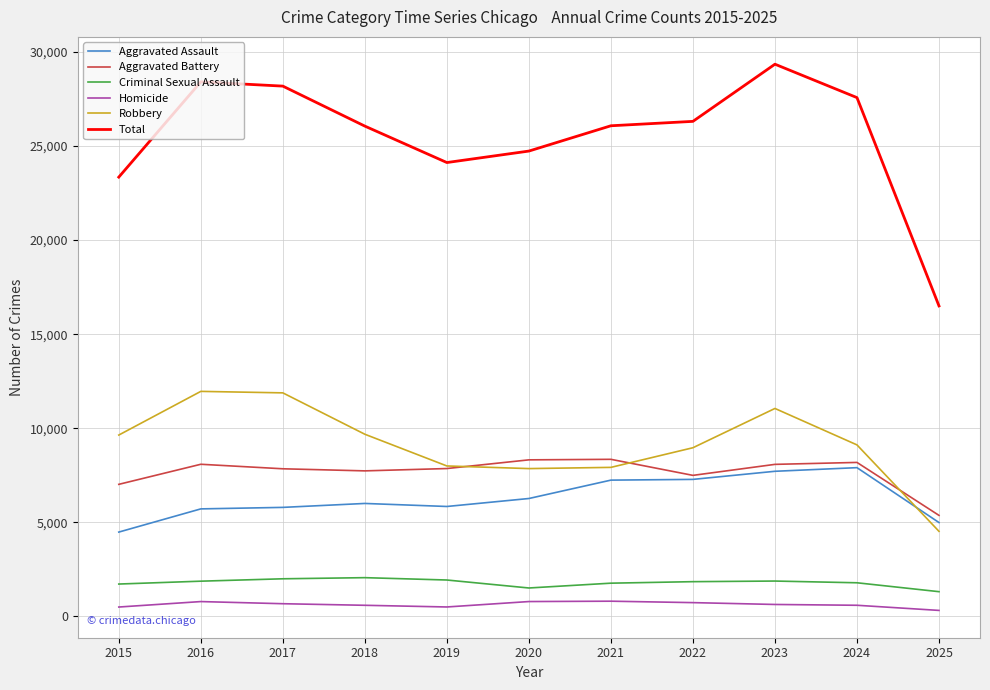

What is the total value across all series at 2024?

55154